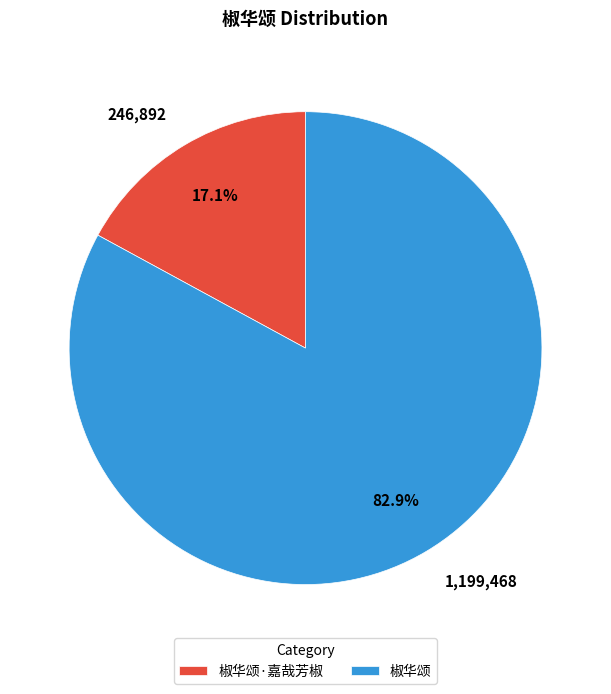

What percentage is NOT represented by 椒华颂·嘉哉芳椒?

82.9%